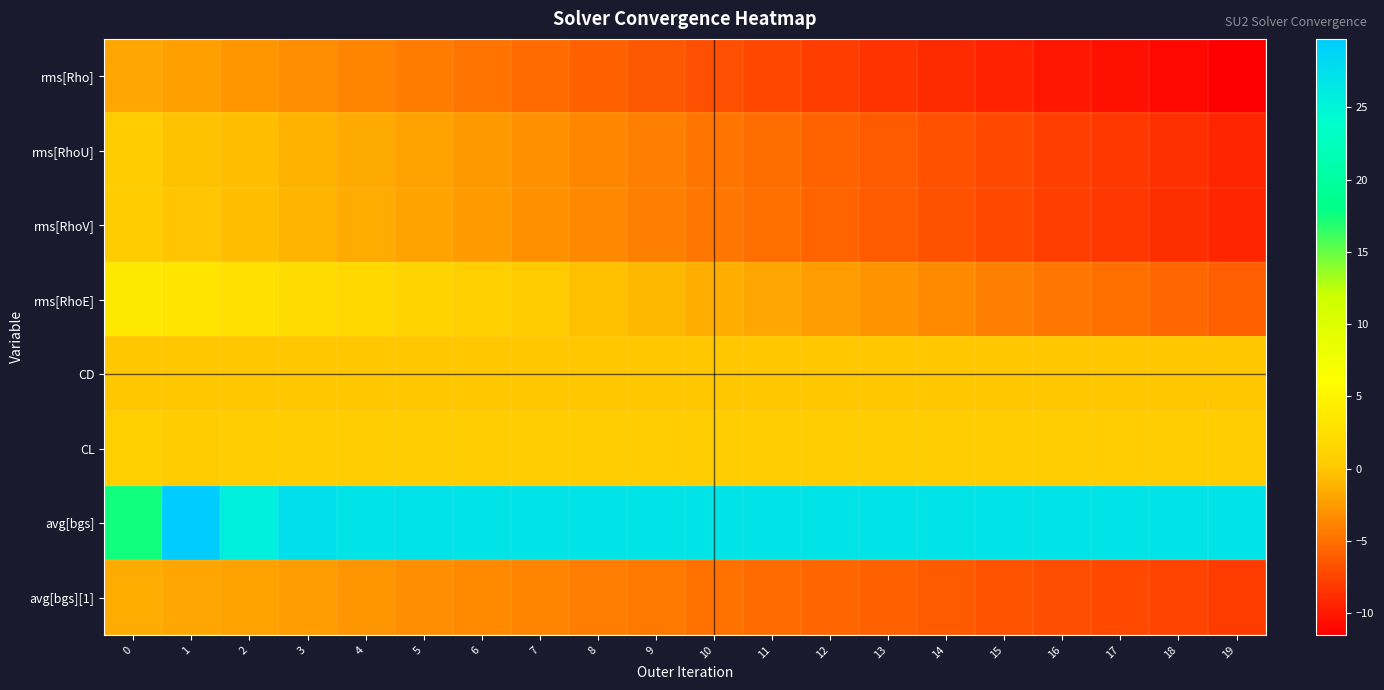

At how many categories does at least one series exceed 12?

20